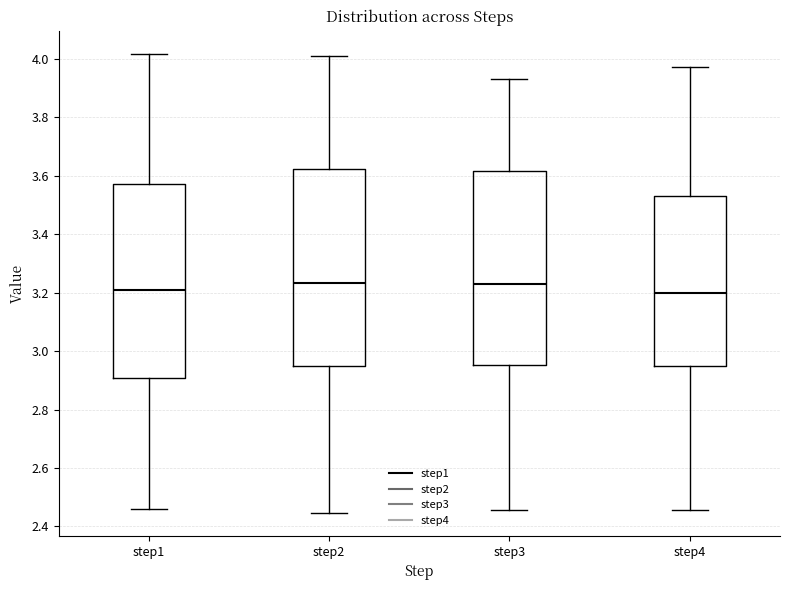

Where does the median line of the box for step3 sit on the y-axis? The values are not printed on the chart, so give them approximately, as read against the axis.

3.22